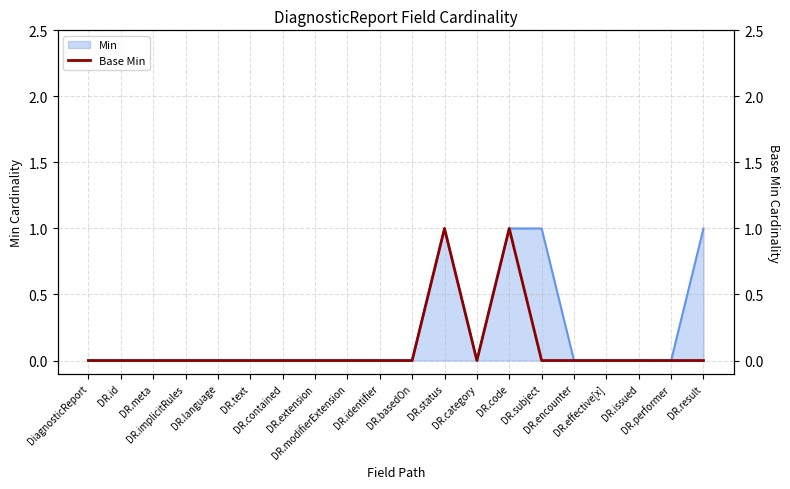

Where is the data nearest to the value 0?

DiagnosticReport